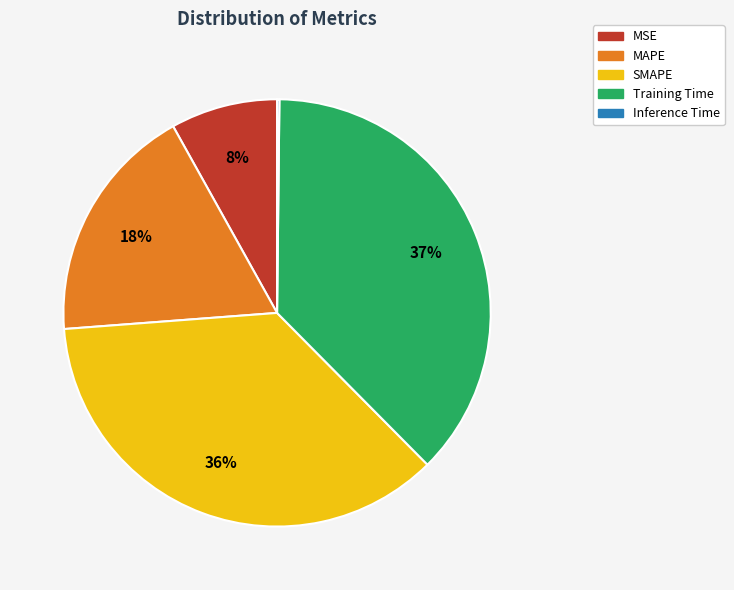

Is there any slice that represents more than half of the pie?

No